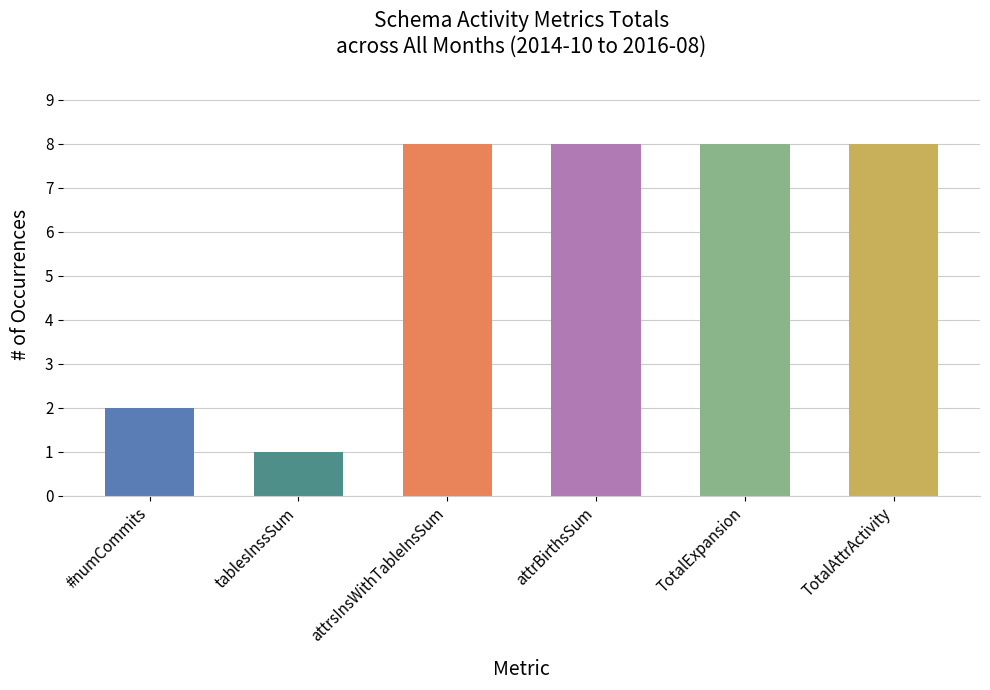

Rank the series by their maximum value, from highest to lowest.

attrsInsWithTableInsSum, attrBirthsSum, TotalExpansion, TotalAttrActivity, #numCommits, tablesInssSum